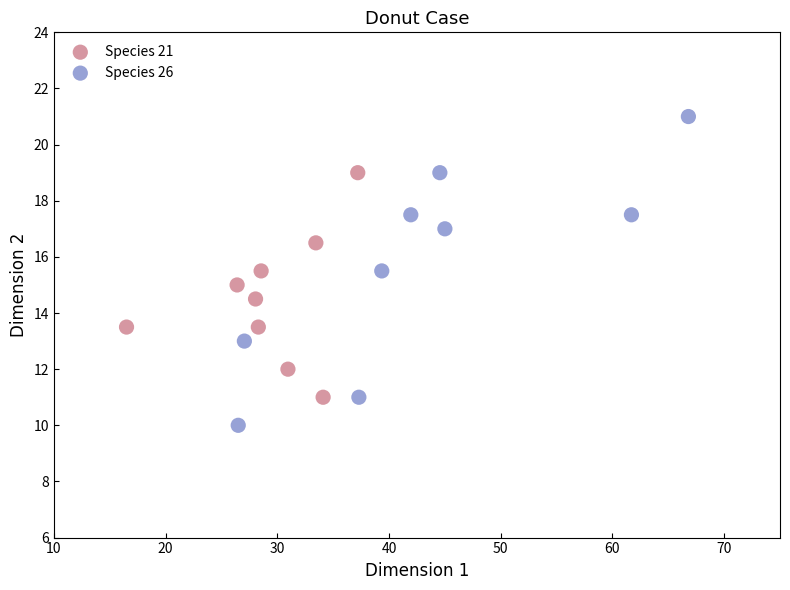

Which series contains the lowest Y value?

Species 26